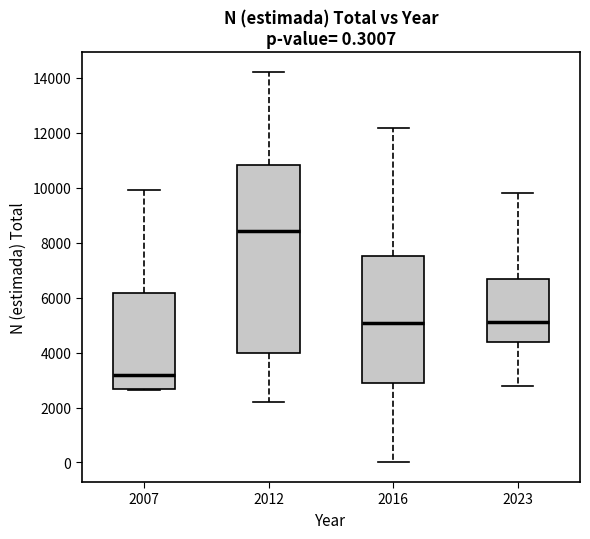

Which box has the highest median line?

2012